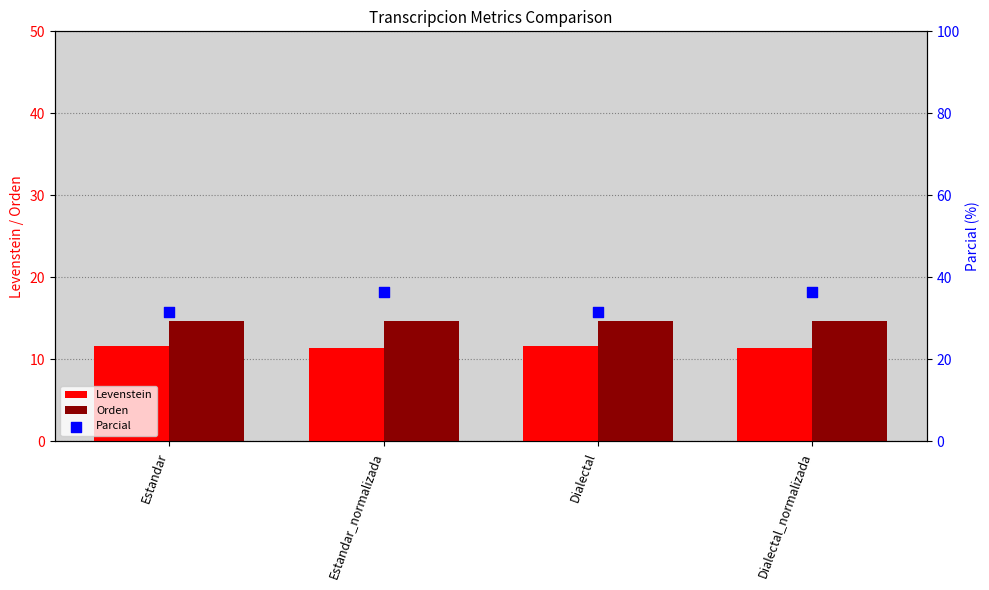

Is the value of Parcial at Estandar_normalizada greater than the value of Orden at Dialectal?

Yes